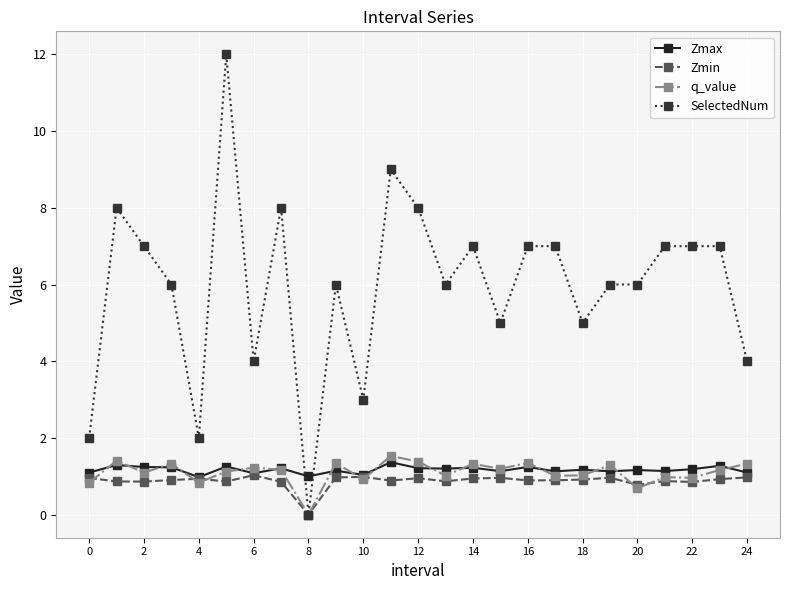

How many times do SelectedNum and Zmax cross each other?

2